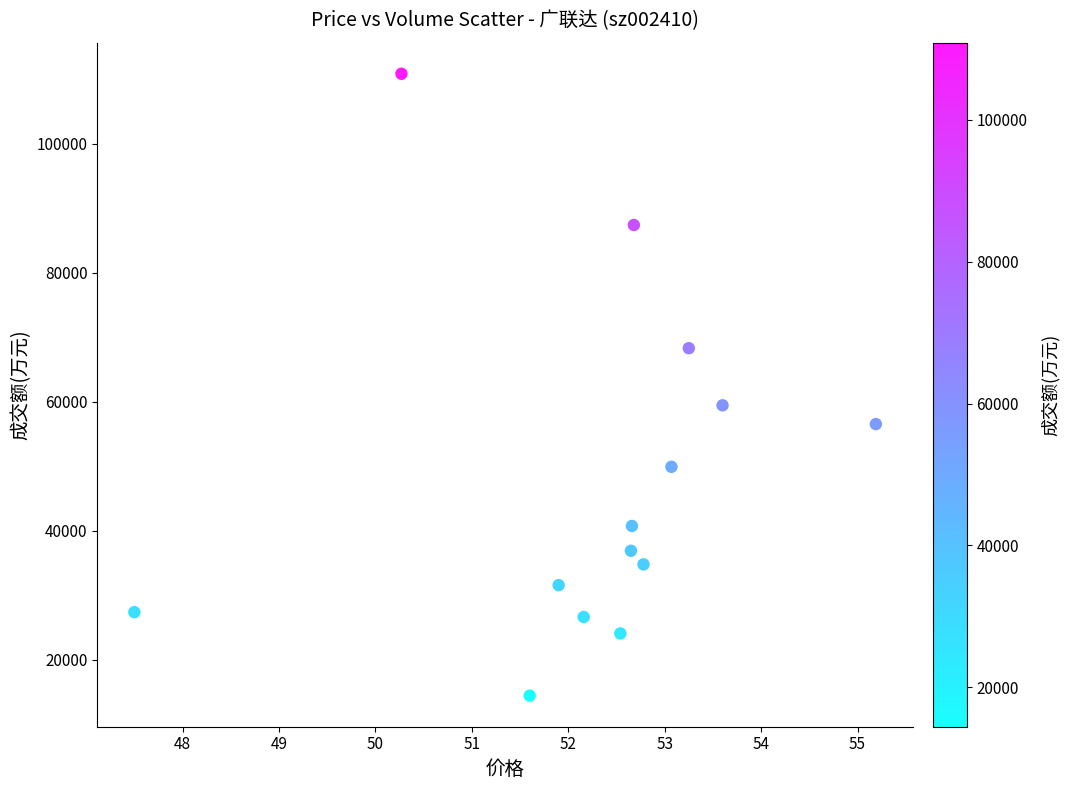

What is the range of Y values (max minus min)?

96374